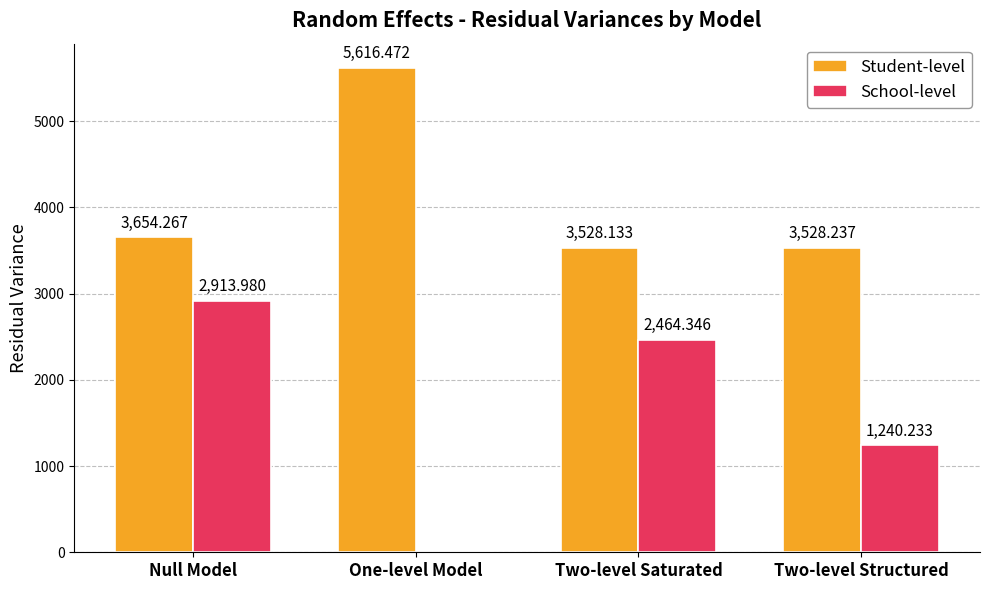

True or false: School-level has a value of 2914.0 at Null Model.

True